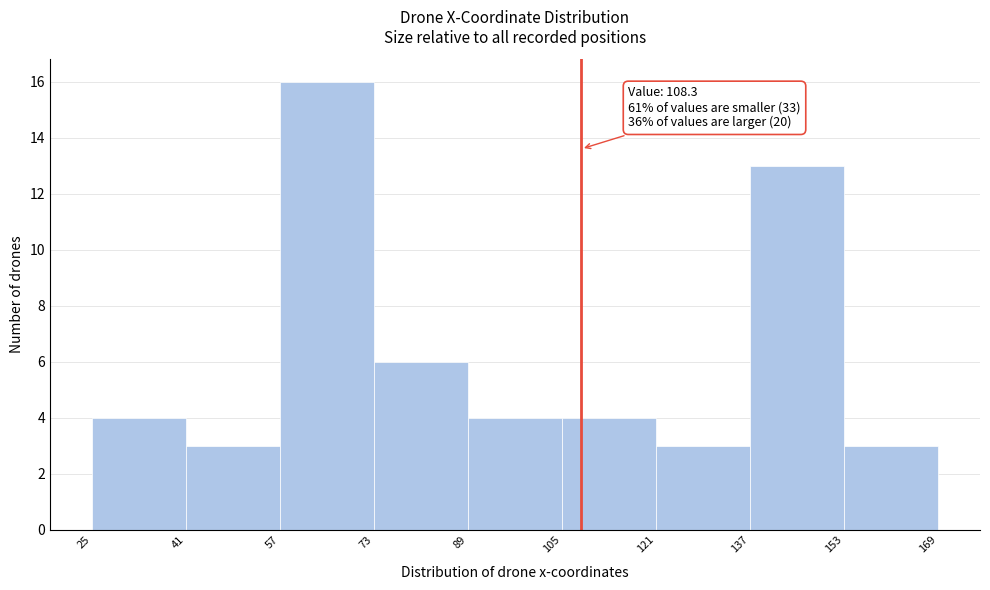

Which range on the x-axis has the tallest bar?

57 to 73